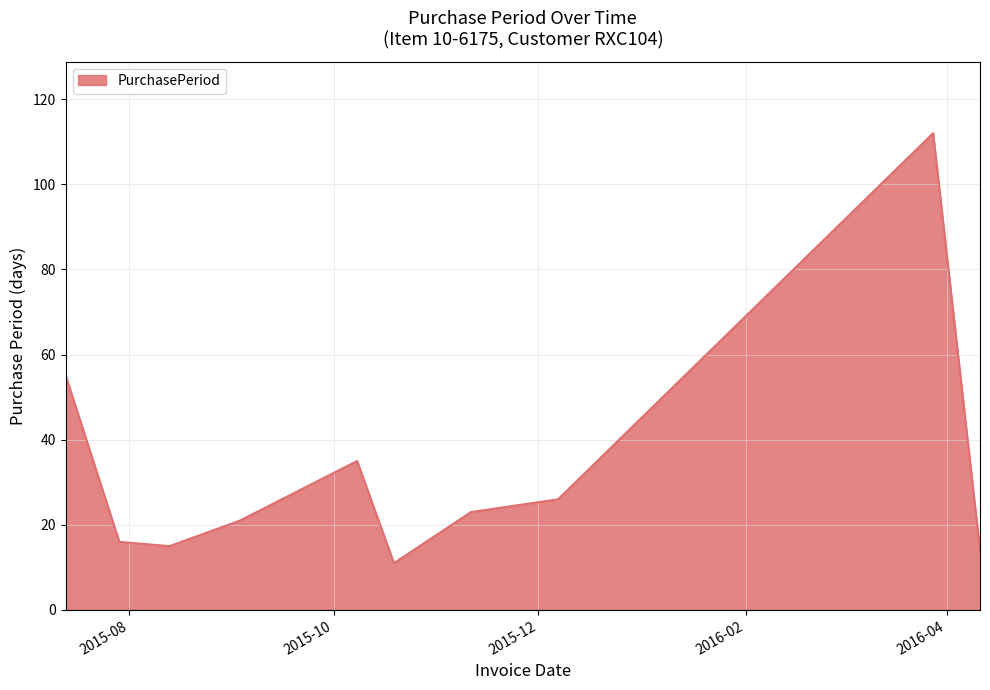

What is the greatest value displayed?

112